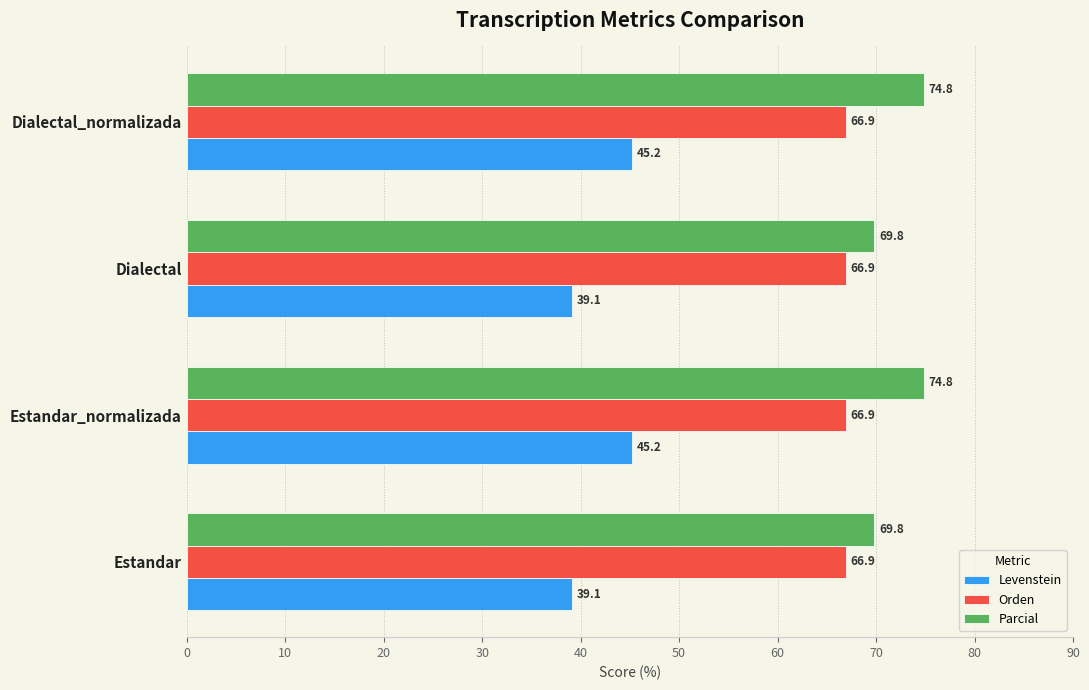

What is the difference between the highest and lowest values at Dialectal?

30.7